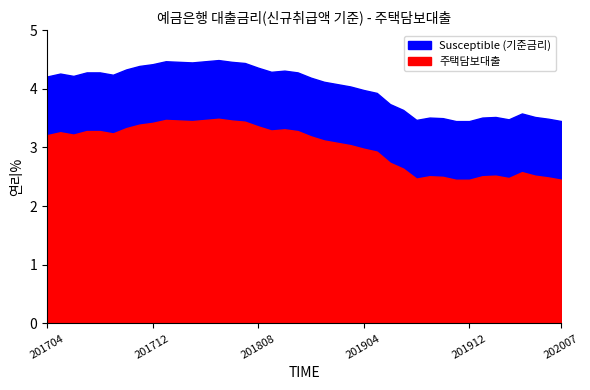

What is the average value?

3.0